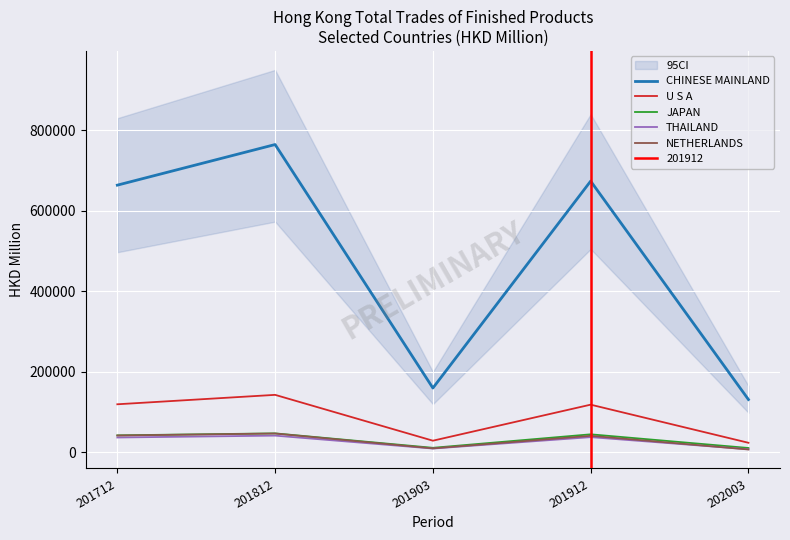

What is the spread (max minus min) of values at 201903?

150368.0